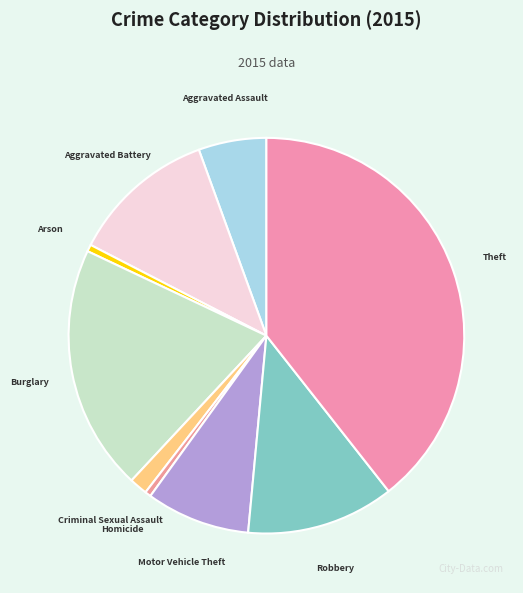

Combined, do Homicide and Aggravated Battery account for over 50%?

No